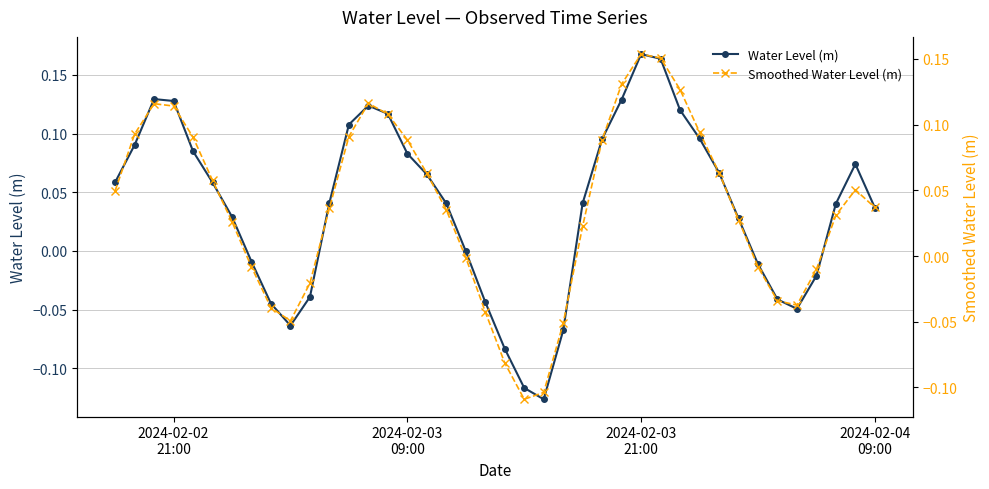

True or false: Water Level (m) has more than 1 interior local peaks.

True